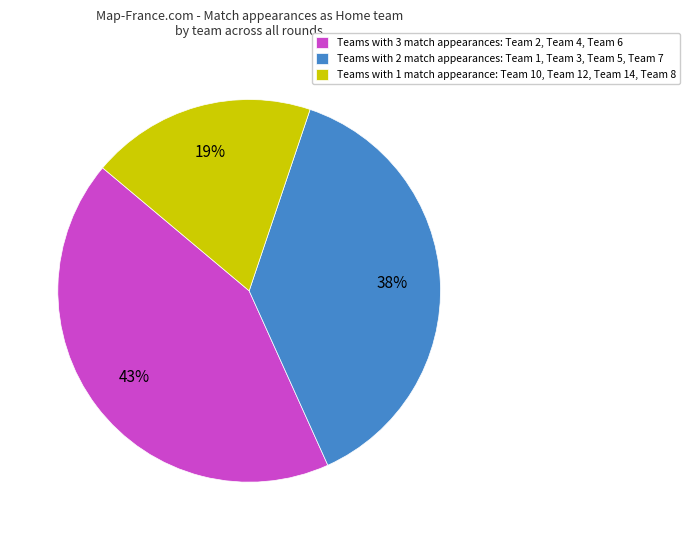

How many segments does this pie chart have?

3